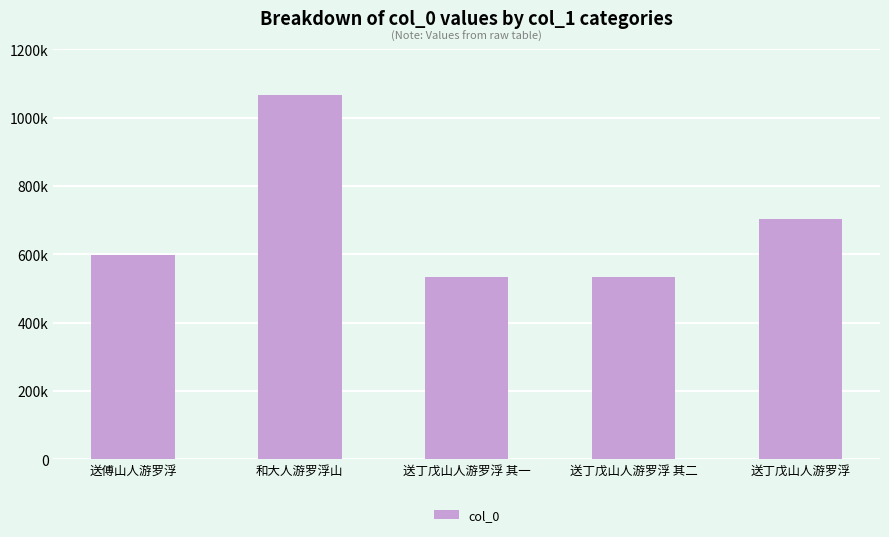

Is it true that the value at 送傅山人游罗浮 is 1000996?

False